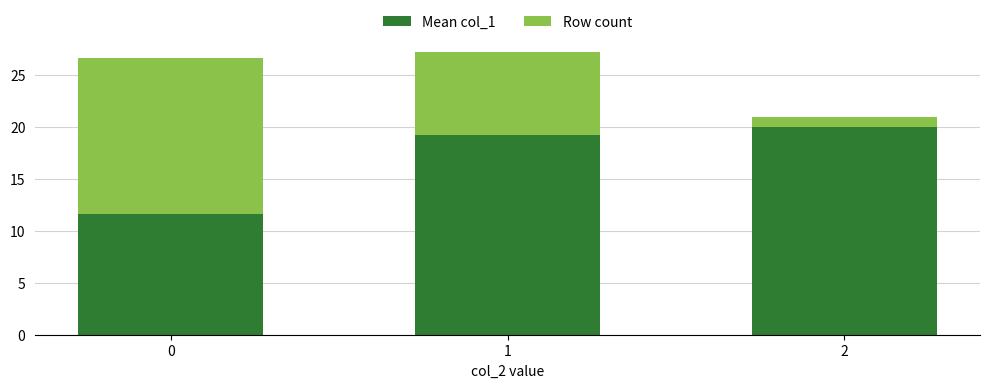

The value of Mean col_1 at 2 is 20.0. True or false?

True